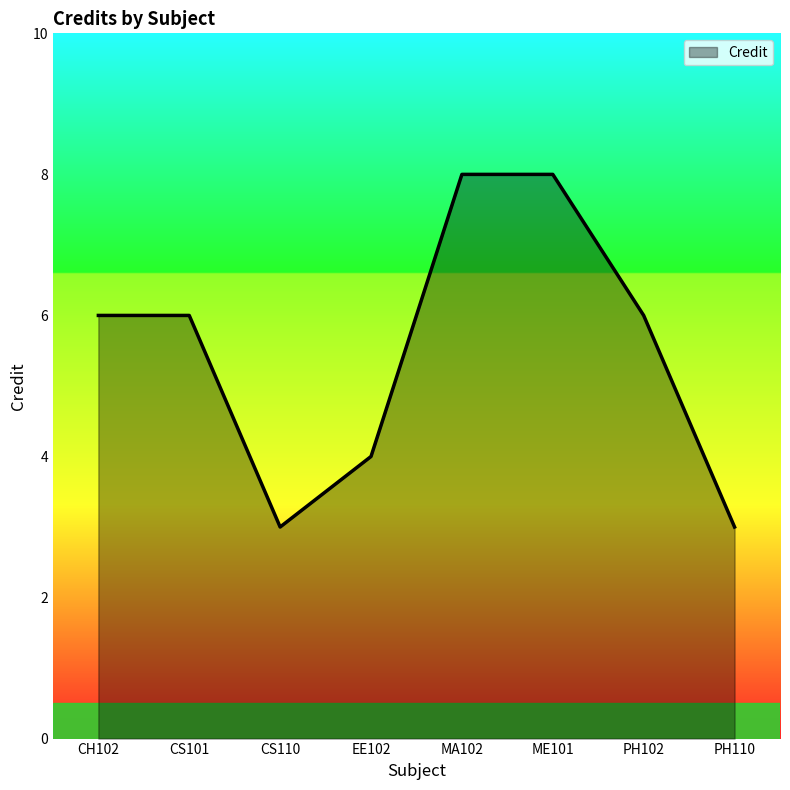

Reading left to right, transcribe all the data shown in this chart.

CH102=6	CS101=6	CS110=3	EE102=4	MA102=8	ME101=8	PH102=6	PH110=3